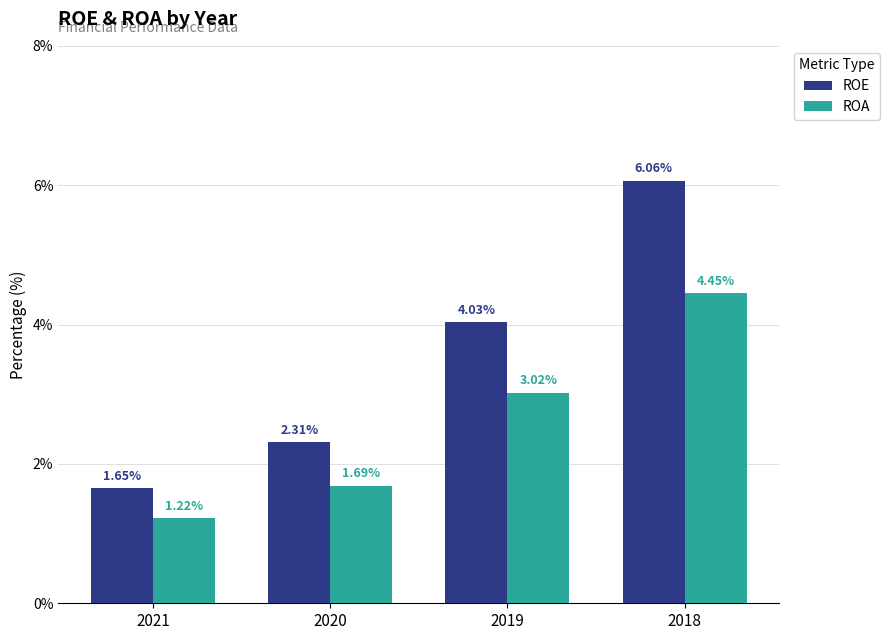

Between 2021 and 2020, which series saw the biggest shift?

ROE